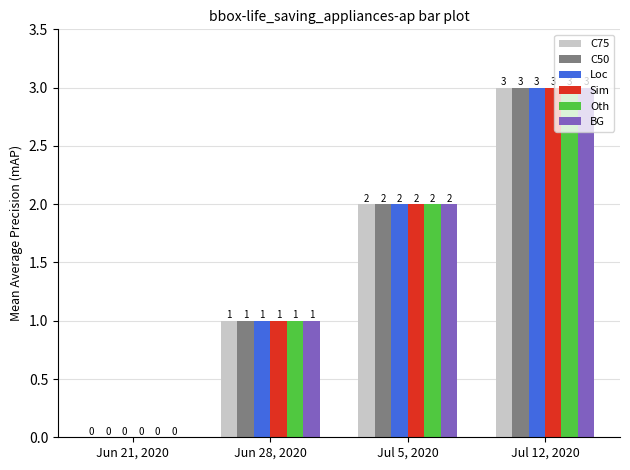

At which label does Sim reach its peak?

Jul 12, 2020